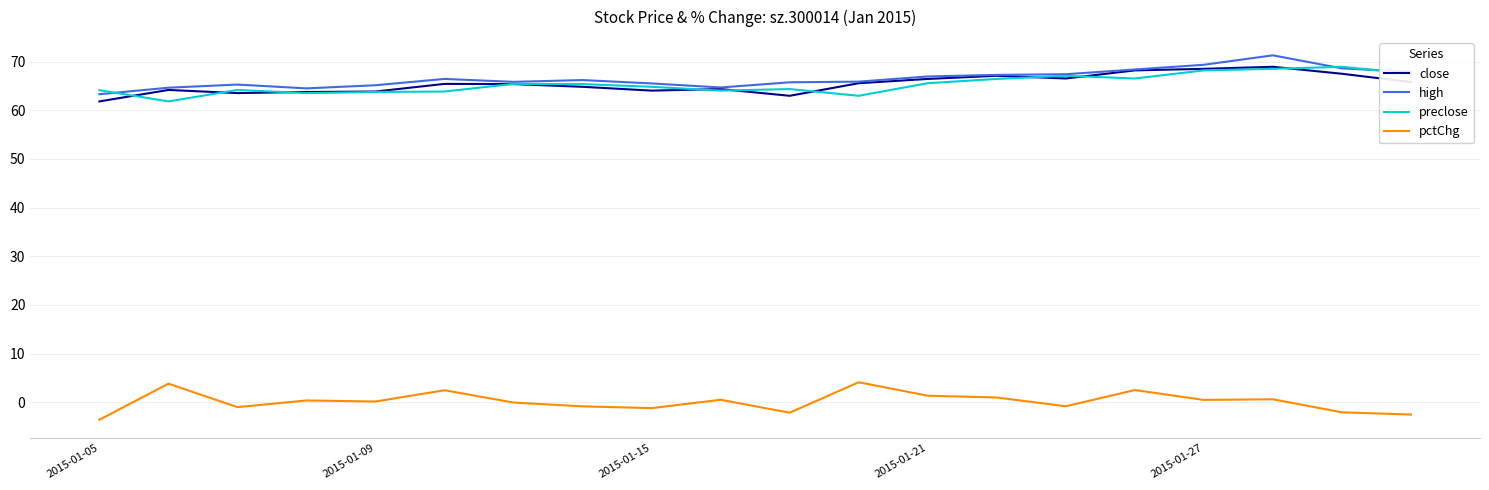

Does the chart have visible grid lines?

Yes